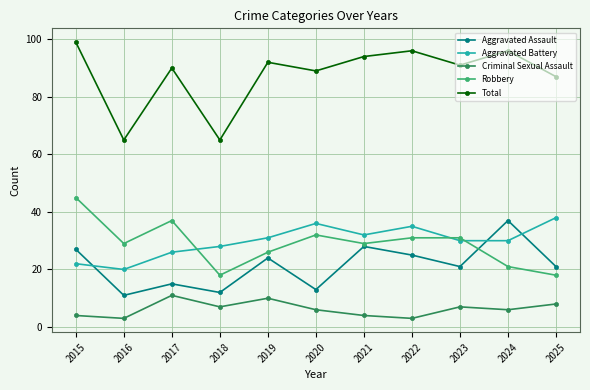

What is the value of the Robbery point at the 1st from the left?

45